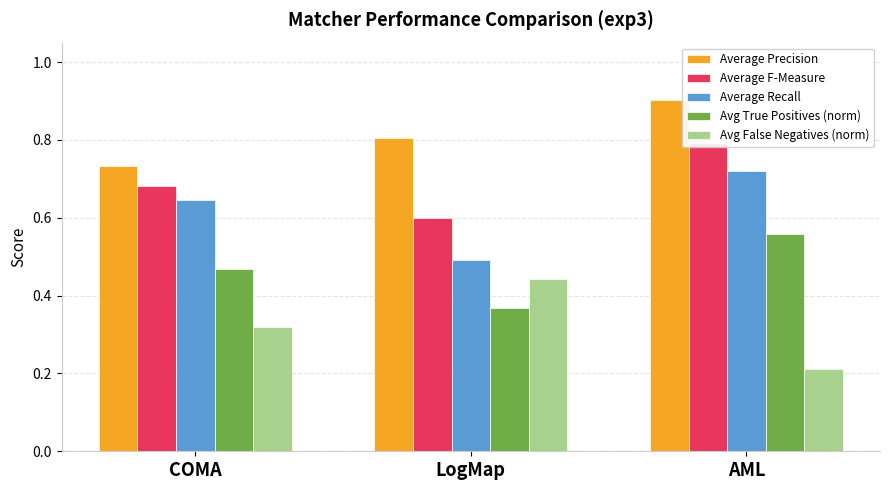

How many bars are there in total?

15